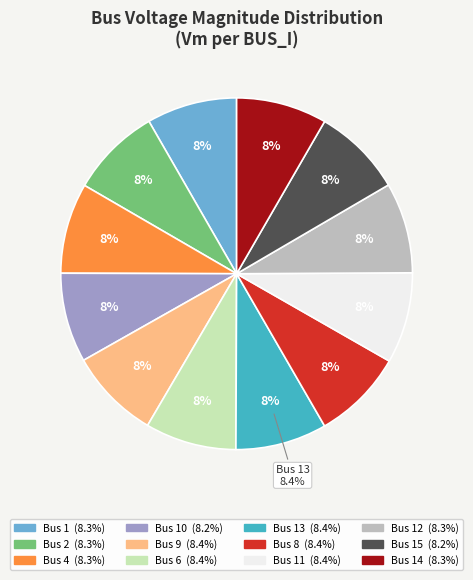

What portion of the pie excludes 14?

91.7%